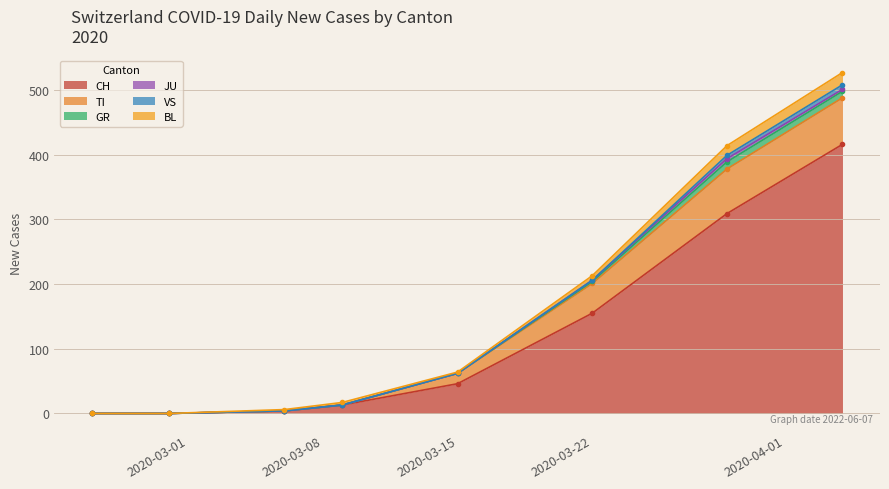

Where is CH nearest to the value 208?

2020-03-22